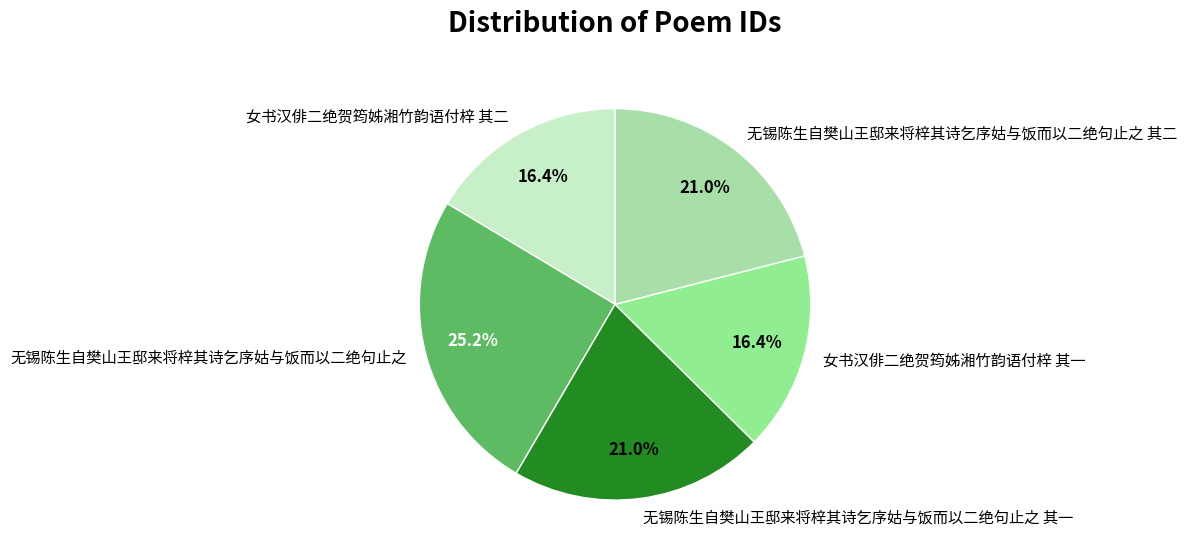

To the nearest percent, what portion does 无锡陈生自樊山王邸来将梓其诗乞序姑与饭而以二绝句止之 其二 represent?

21%